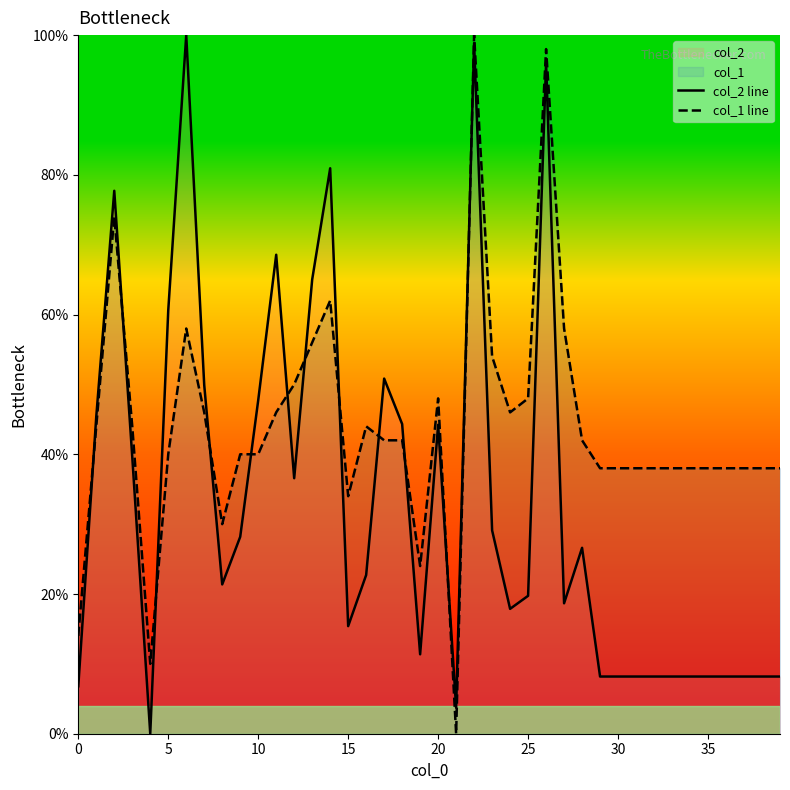

Which series ends up on top after the final intersection of col_1 line and col_2 line?

col_1 line